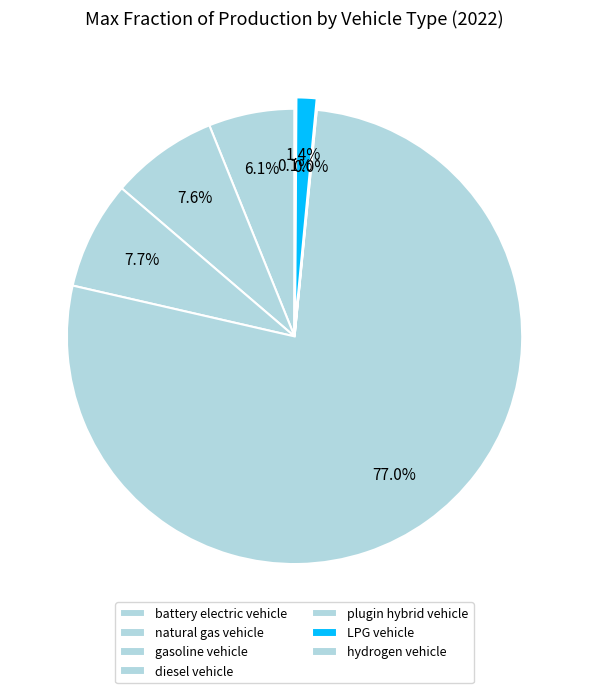

The battery electric vehicle slice represents 18% of the pie. True or false?

False